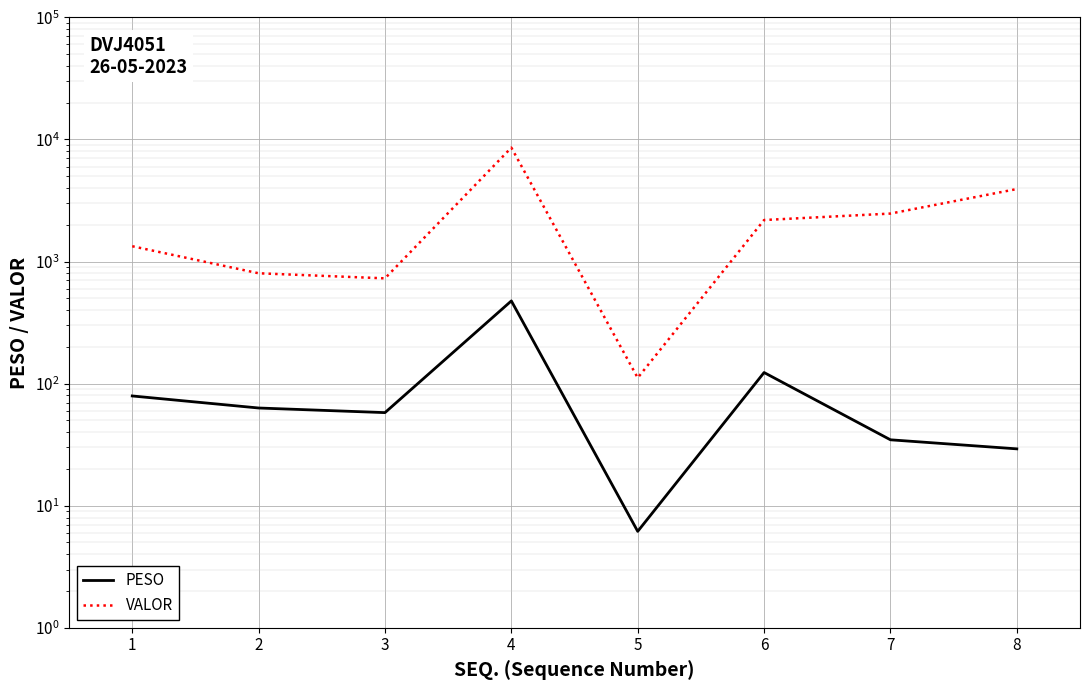

True or false: PESO and VALOR cross at least once.

False